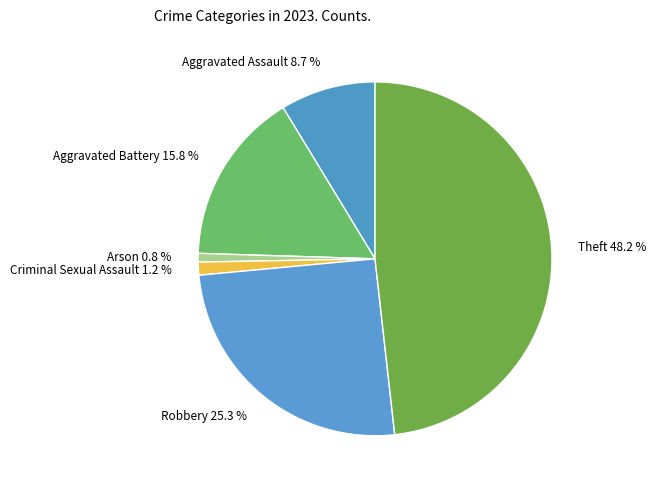

How many slices are in this pie chart?

6